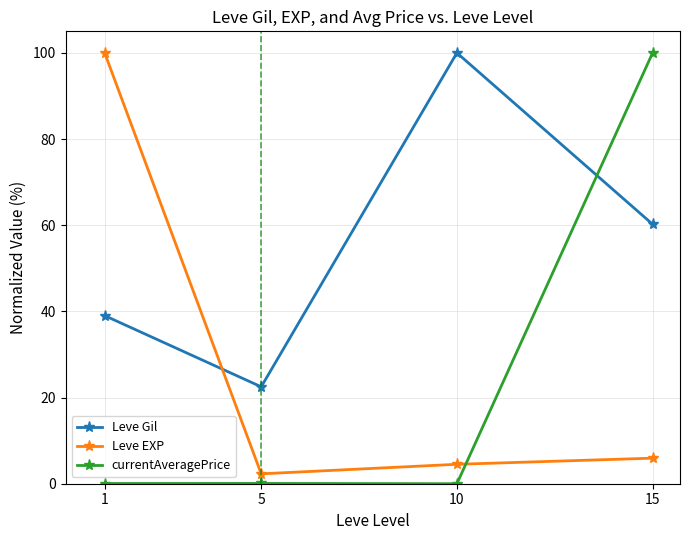

Which series changed the most between 1 and 10?

Leve EXP